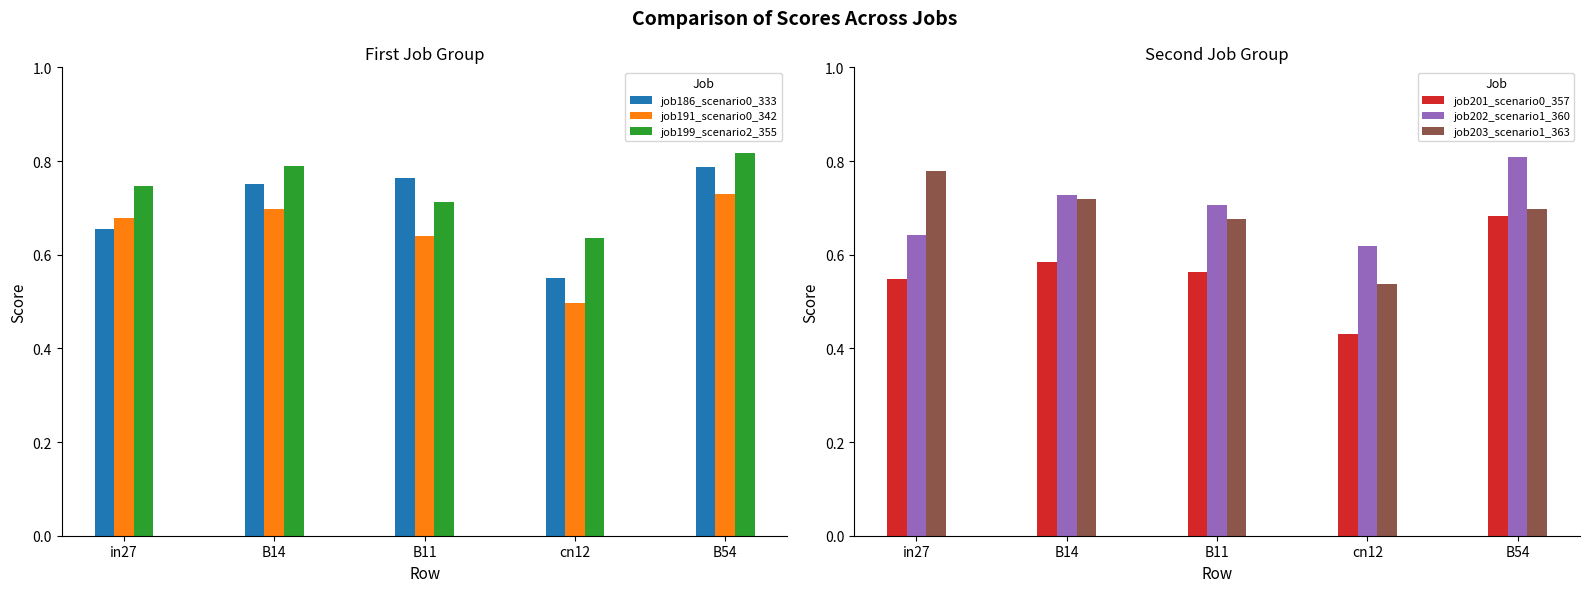

At how many categories does at least one series exceed 0?

5